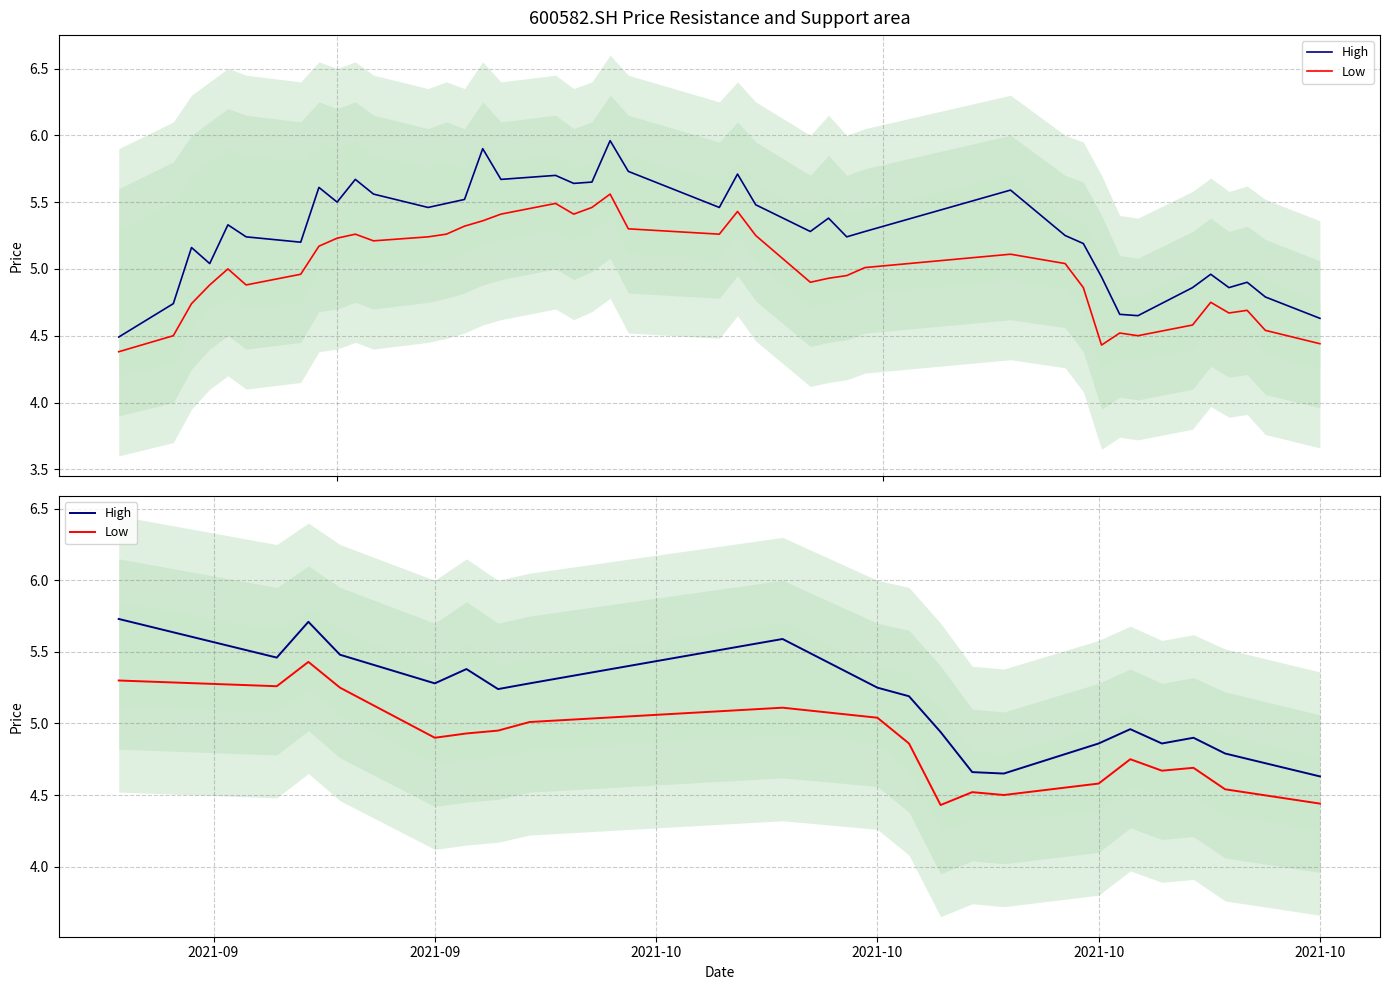

True or false: High and Low cross at least once.

False